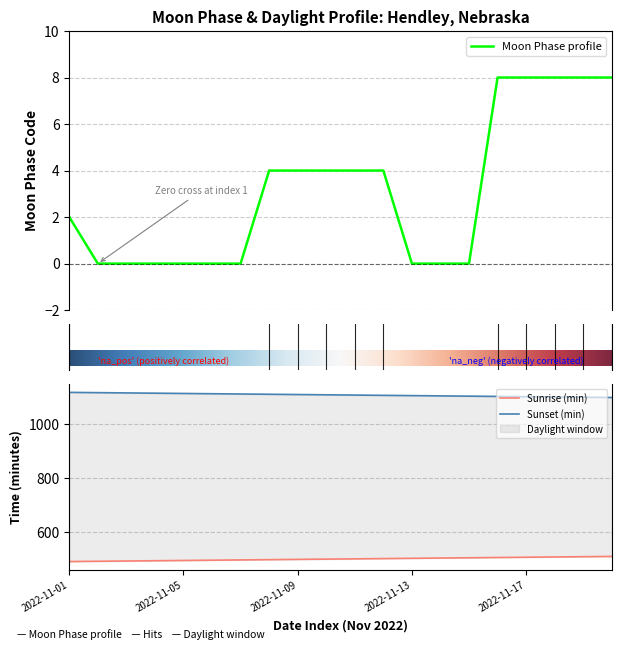

Which category has the lowest value across all series?

2022-11-02